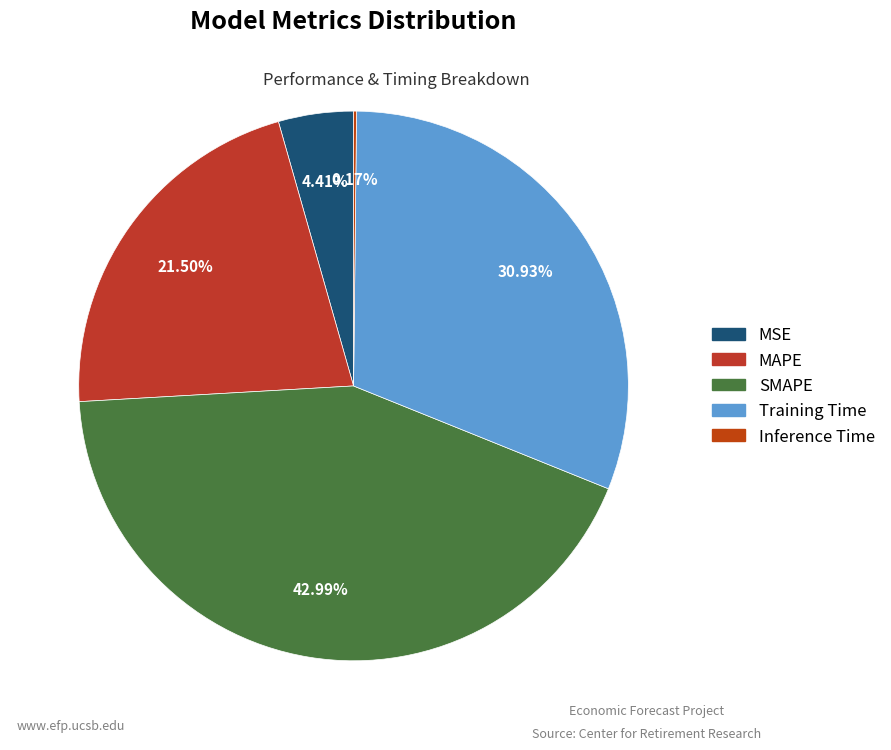

Does Inference Time account for over 50% of the chart?

No